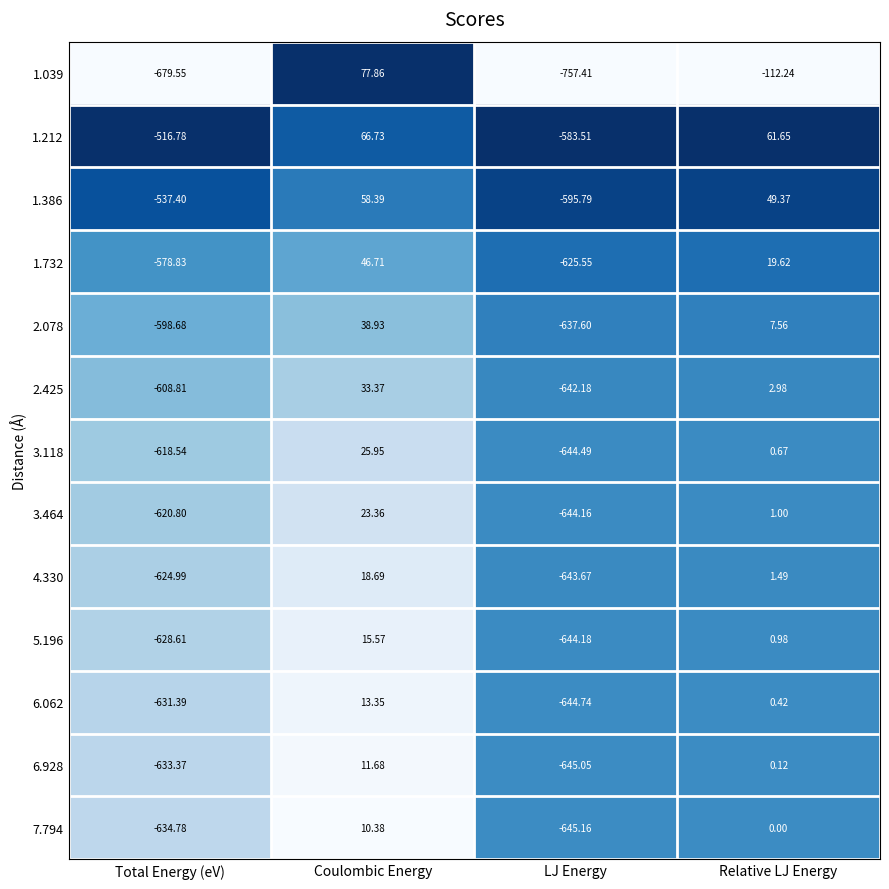

What is the difference between the highest and lowest values at Coulombic Energy?

67.5